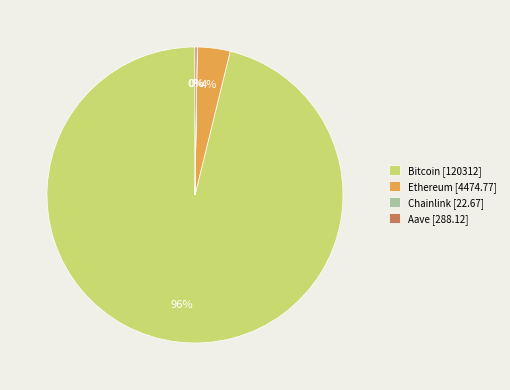

Is there any slice that represents more than half of the pie?

Yes